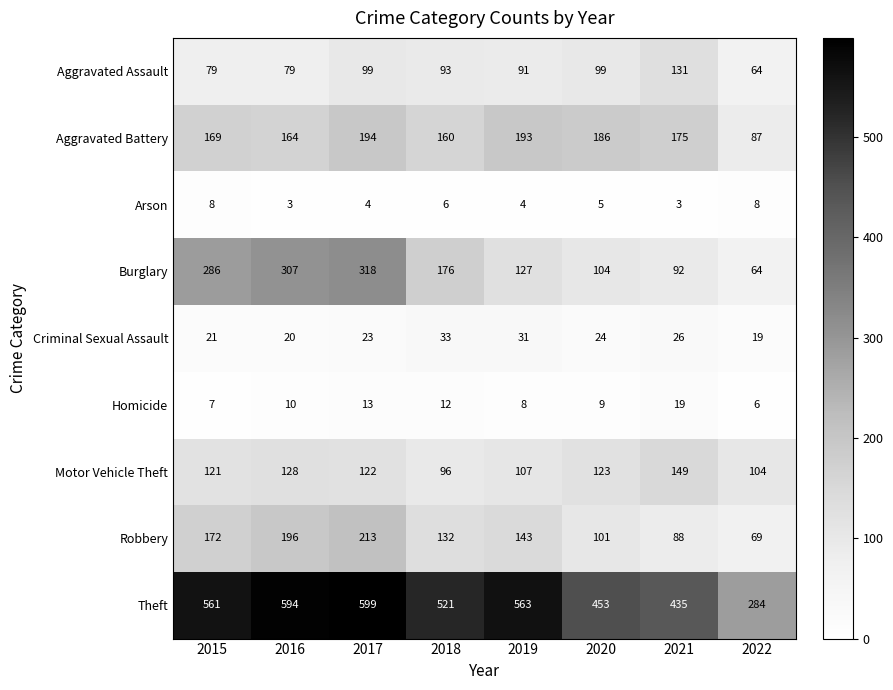

Rank the series by their maximum value, from highest to lowest.

Theft, Burglary, Robbery, Aggravated Battery, Motor Vehicle Theft, Aggravated Assault, Criminal Sexual Assault, Homicide, Arson